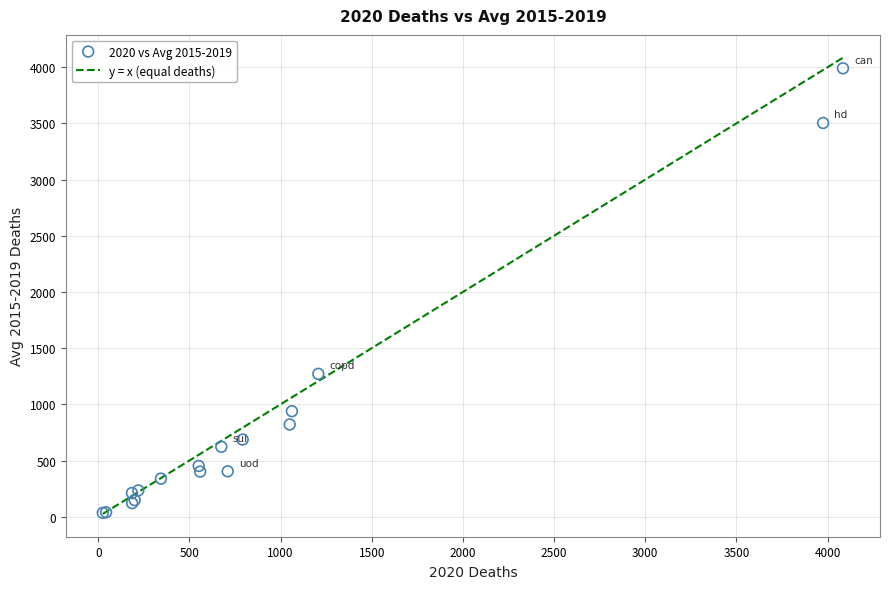

What Y value in the scatter plot is closest to 2011?

1271.2